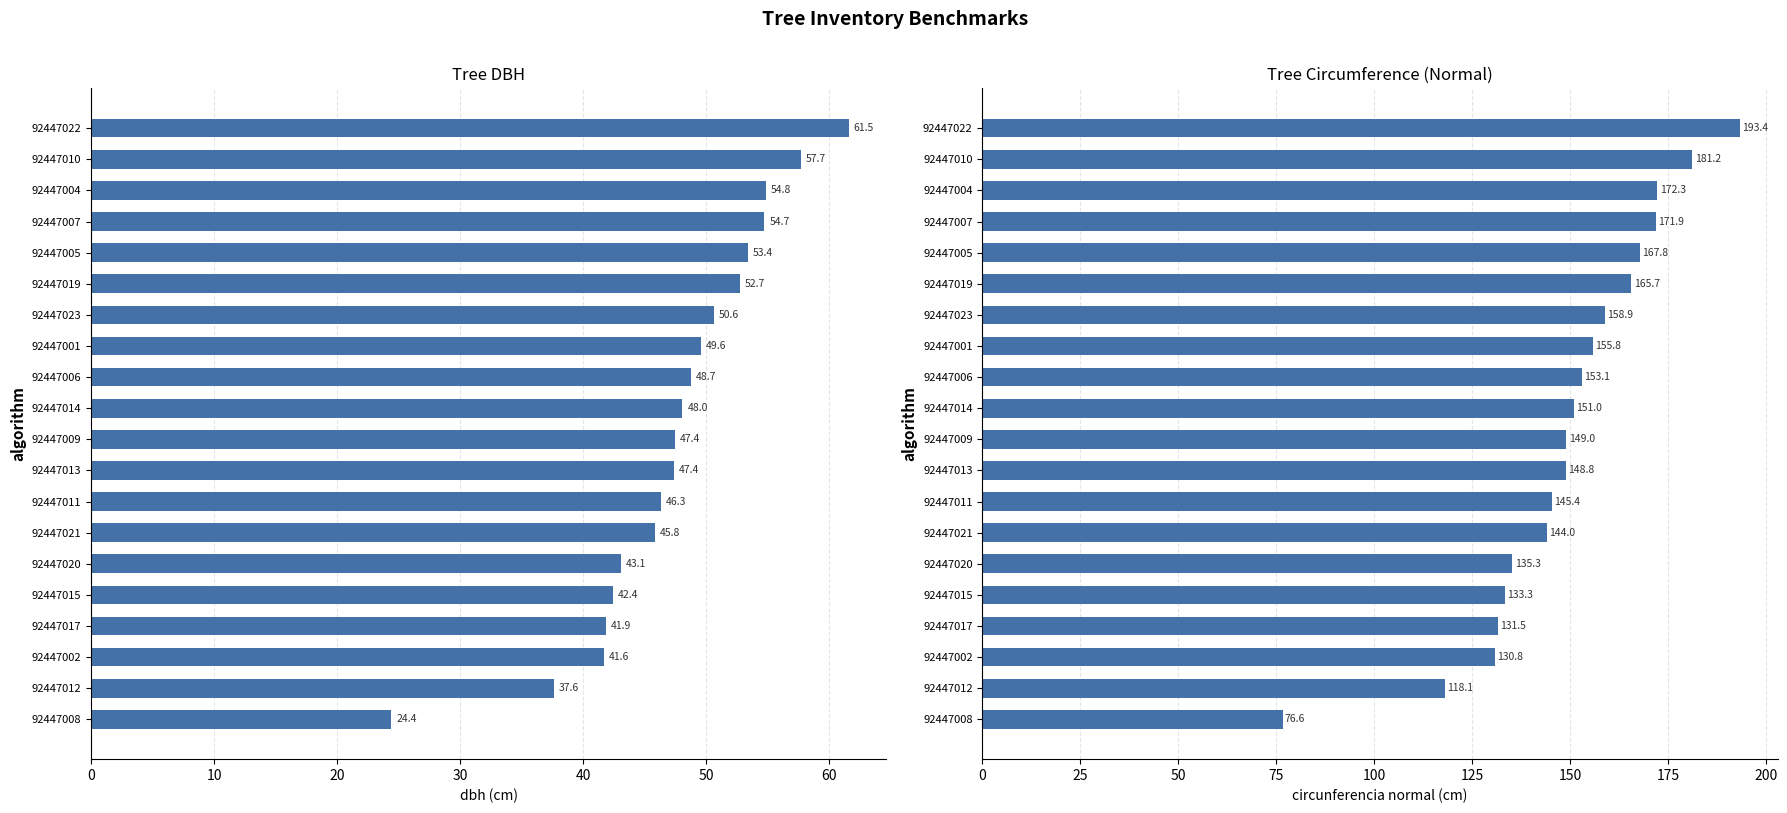

Are the bars horizontal?

Yes